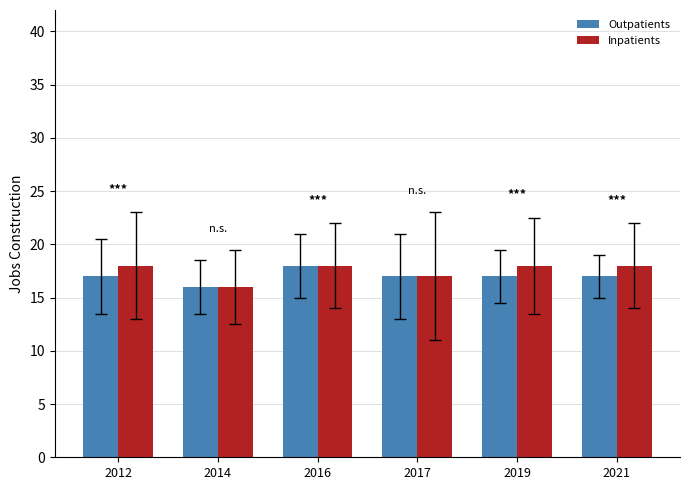

How many Inpatients values are between 17 and 18?

5